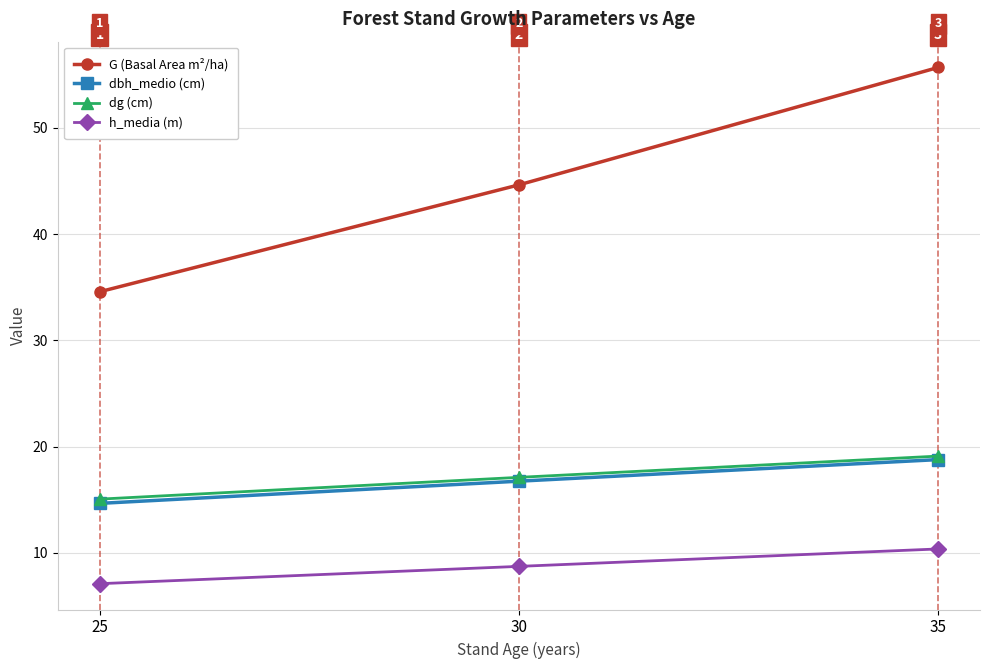

At which label is dg (cm) closest to 17?

30